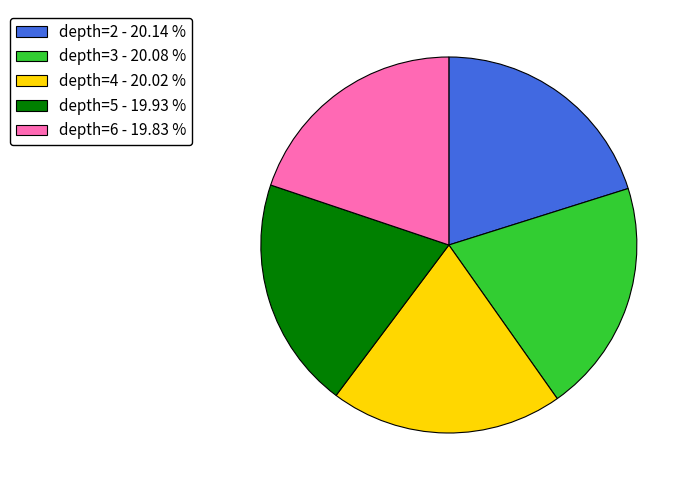

What is the ratio of the value at depth=4 - 20.02 % to the value at depth=5 - 19.93 %?

1.0